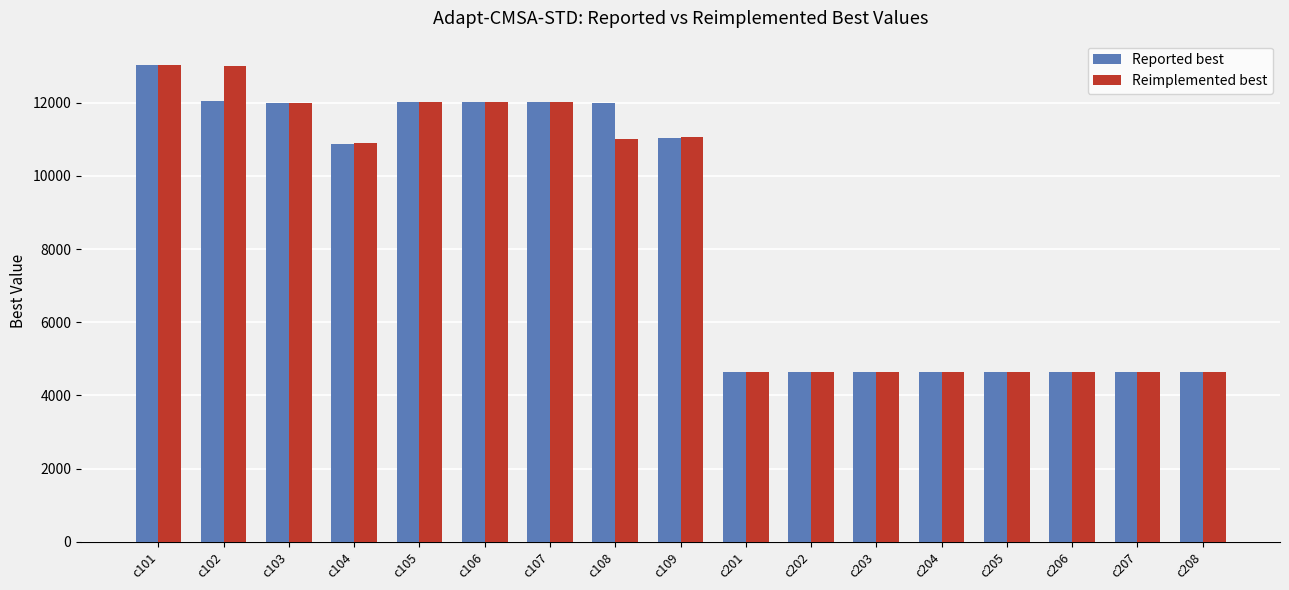

At which label is Reimplemented best closest to 8836?

c104